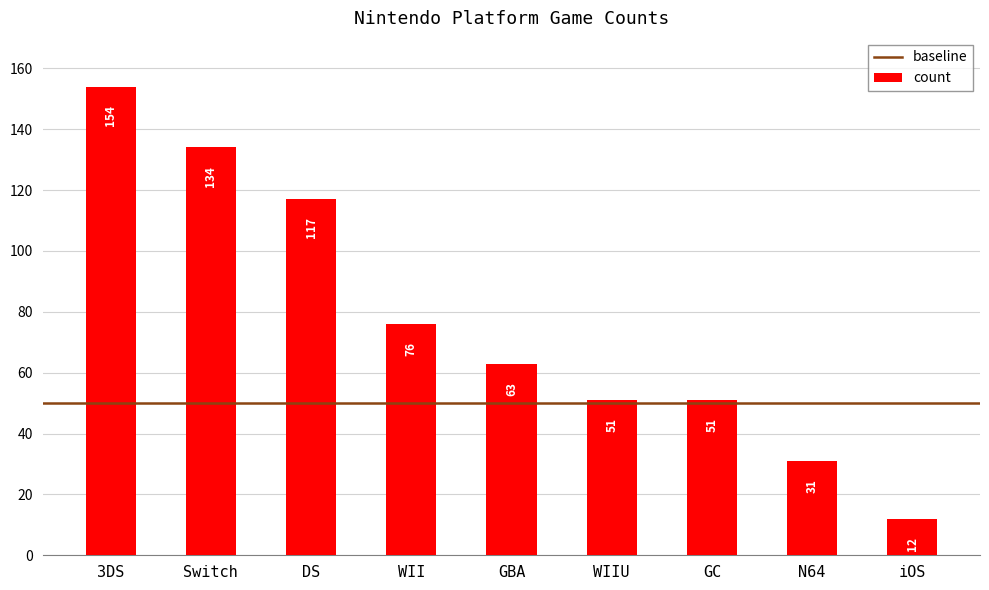

True or false: the data shows 51 at WIIU.

True